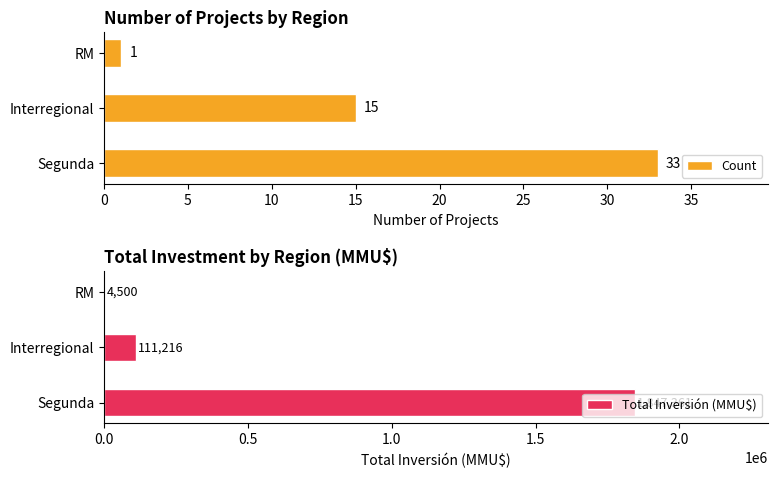

The value of Total Inversión (MMU$) at Segunda is 3037532. True or false?

False